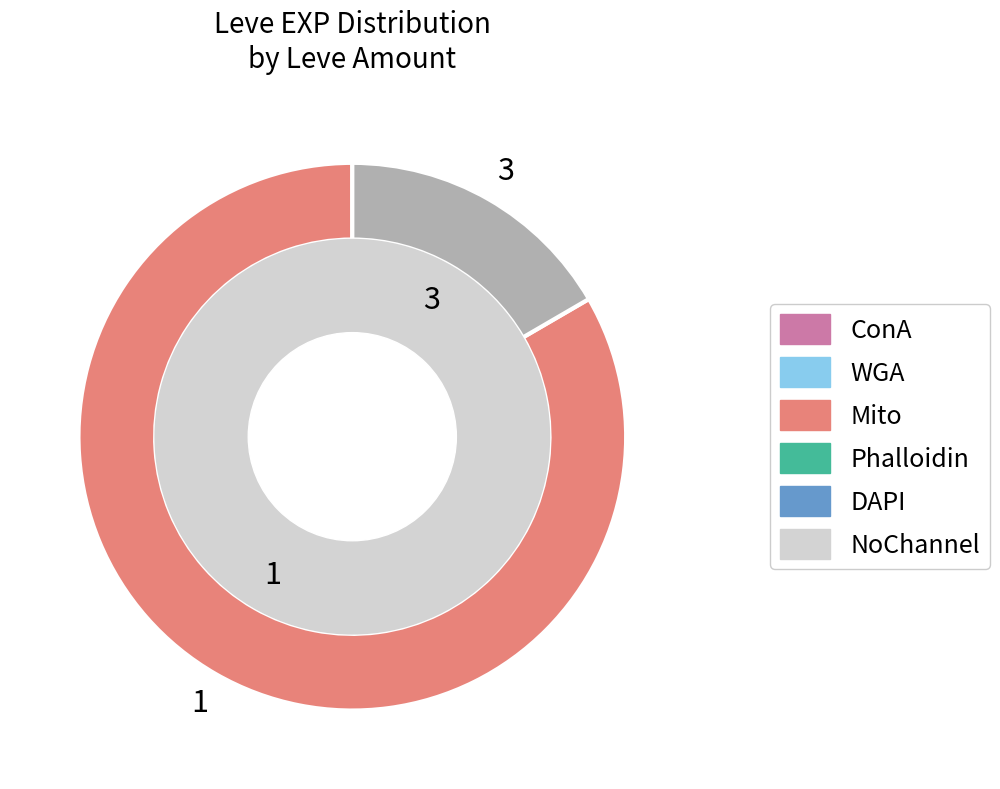

Is there any slice that represents more than half of the pie?

Yes